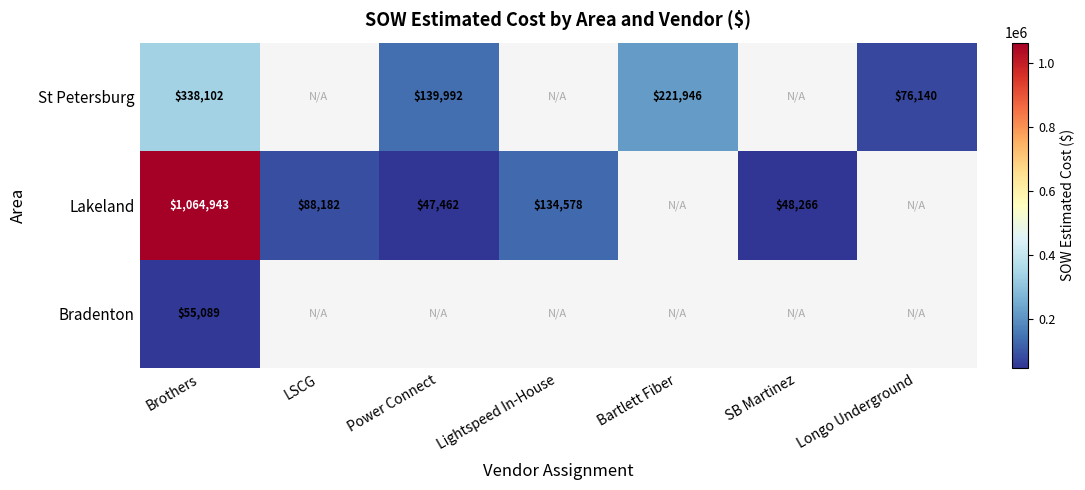

Is it true that Lakeland equals 88182 at LSCG?

True